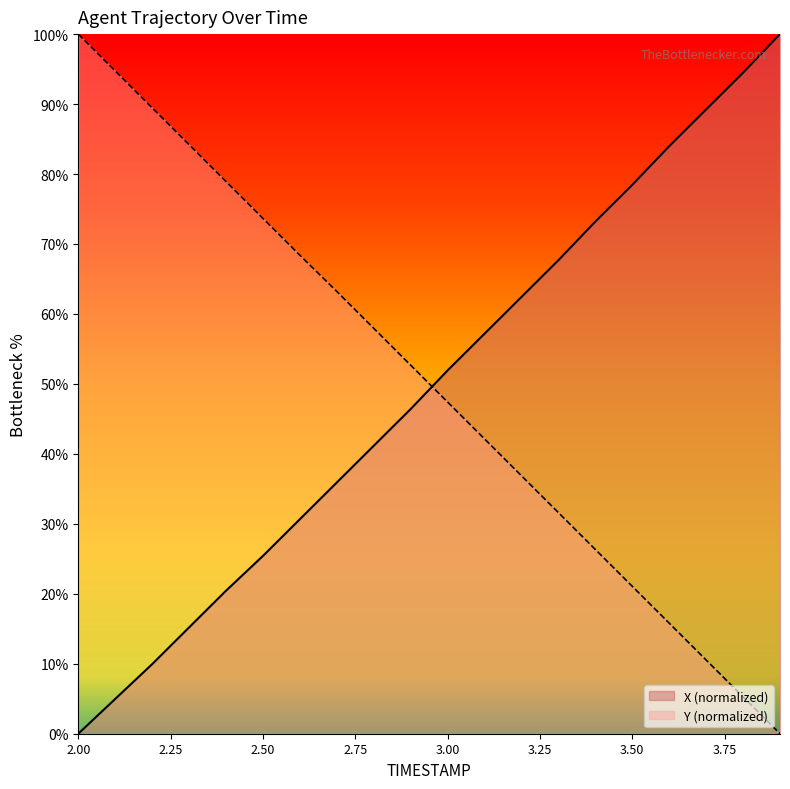

What is the spread (max minus min) of values at 3.6?

68.2